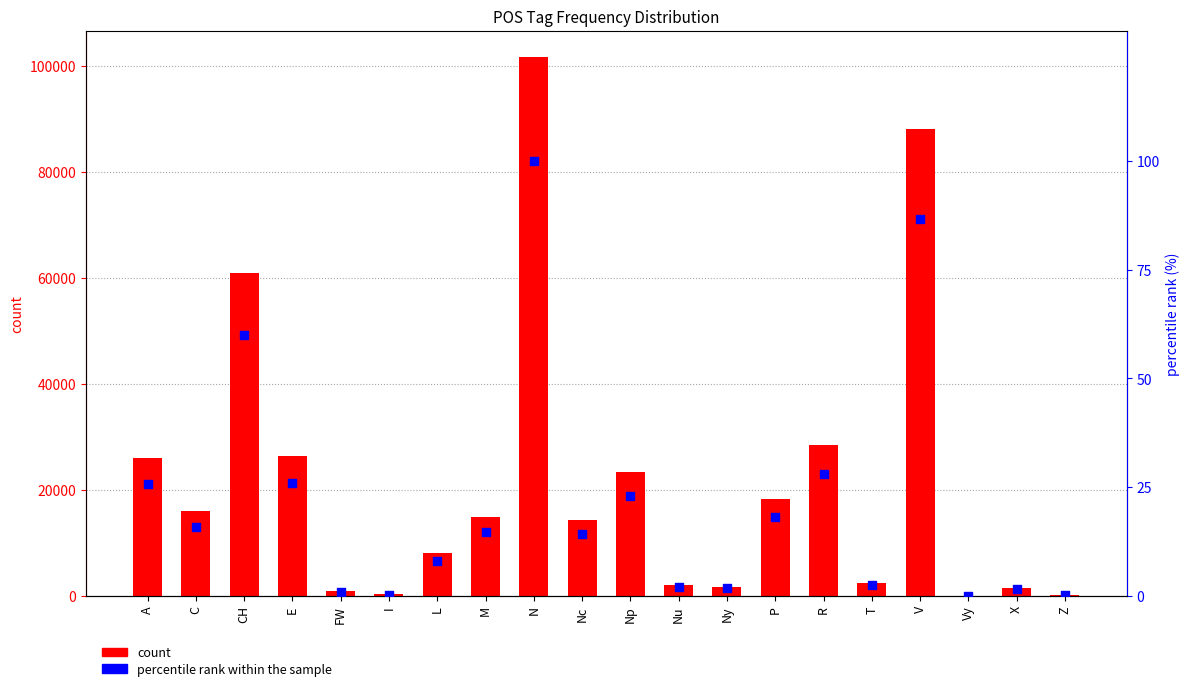

Which series has the largest total across all categories?

count